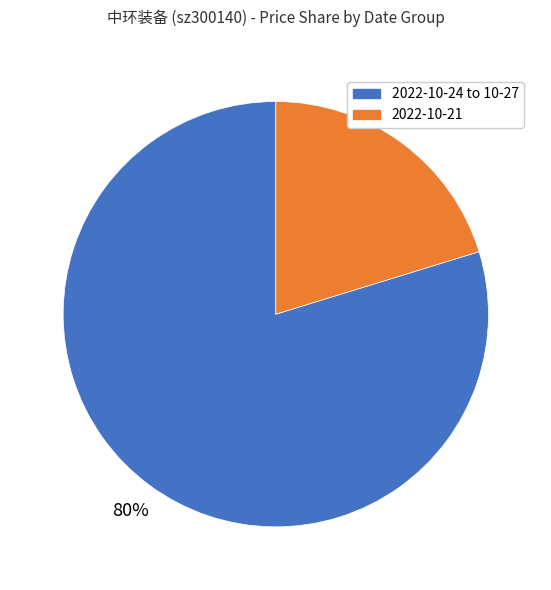

Which slice is the smallest?

2022-10-21